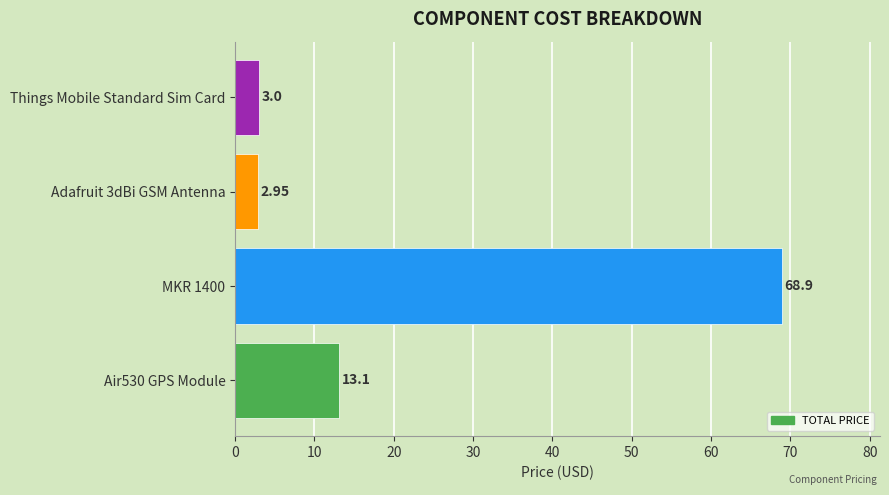

Rank the categories by value from lowest to highest.

Adafruit 3dBi GSM Antenna, Things Mobile Standard Sim Card, Air530 GPS Module, MKR 1400